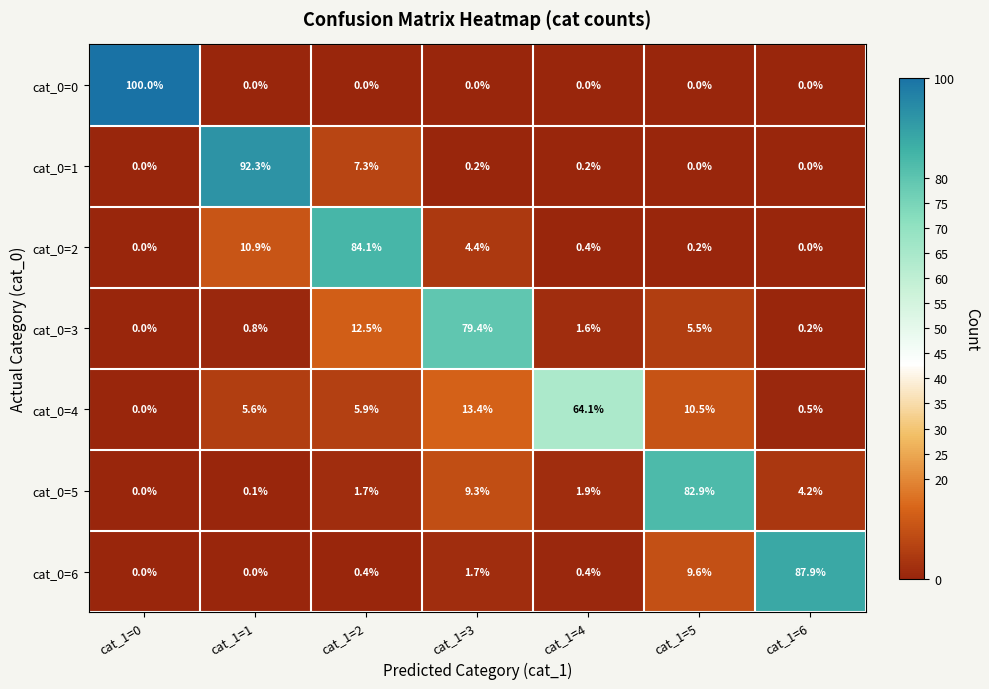

Rank the categories by cat_0=4 value from highest to lowest.

cat_1=4, cat_1=3, cat_1=5, cat_1=2, cat_1=1, cat_1=6, cat_1=0